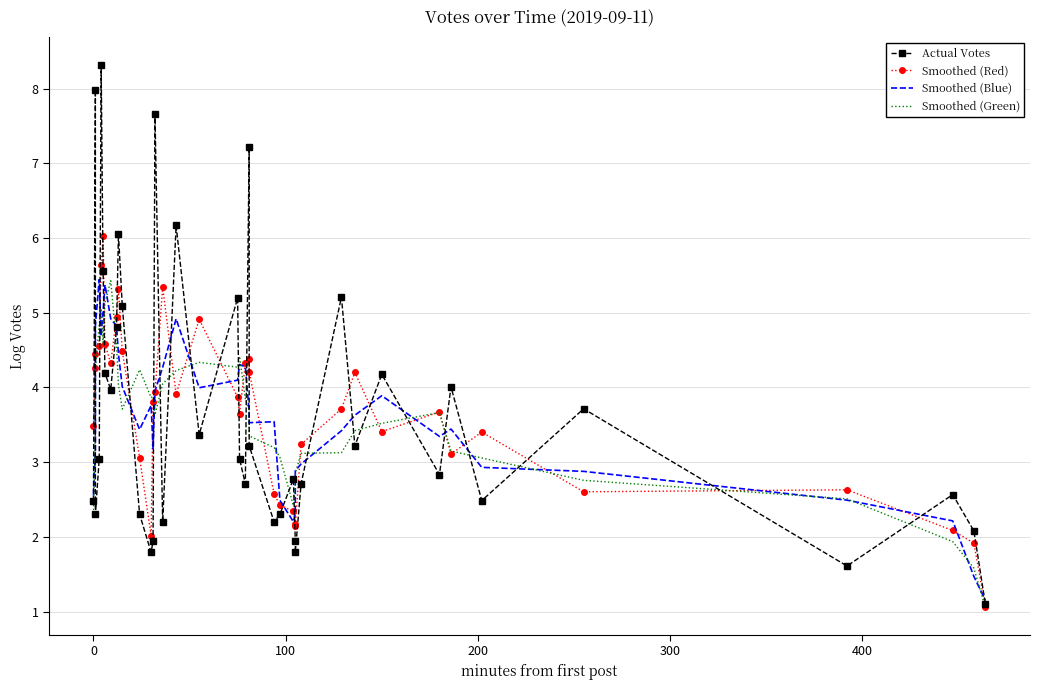

Rank the series by their average value, from highest to lowest.

Actual Votes, Smoothed (Red), Smoothed (Blue), Smoothed (Green)